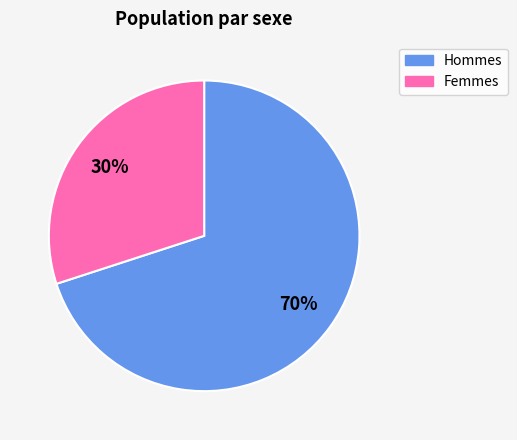

How many slices are in this pie chart?

2